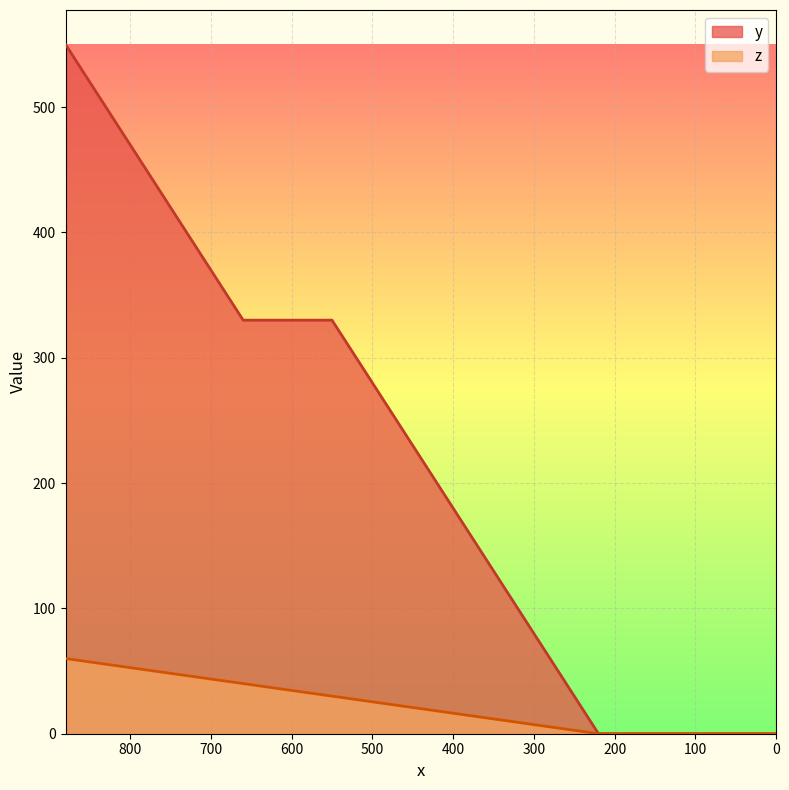

How many data points in y are less than 220?

4